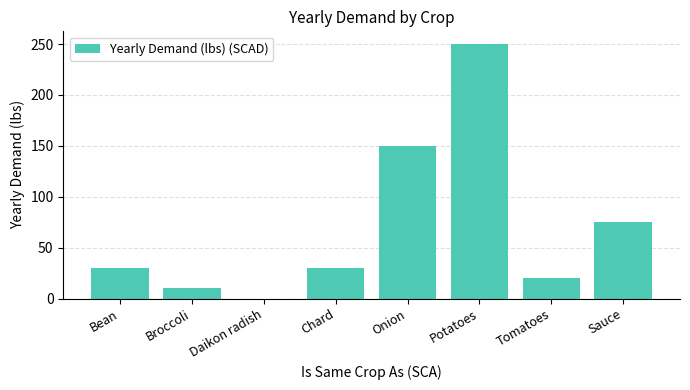

Are the bars horizontal?

No